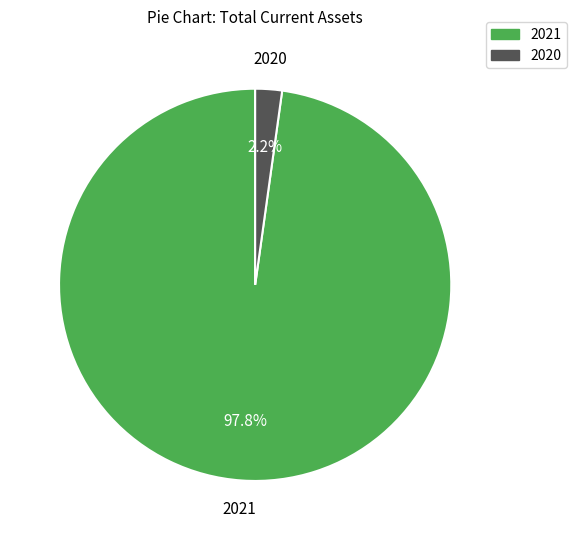

The 2021 slice represents 98% of the pie. True or false?

True